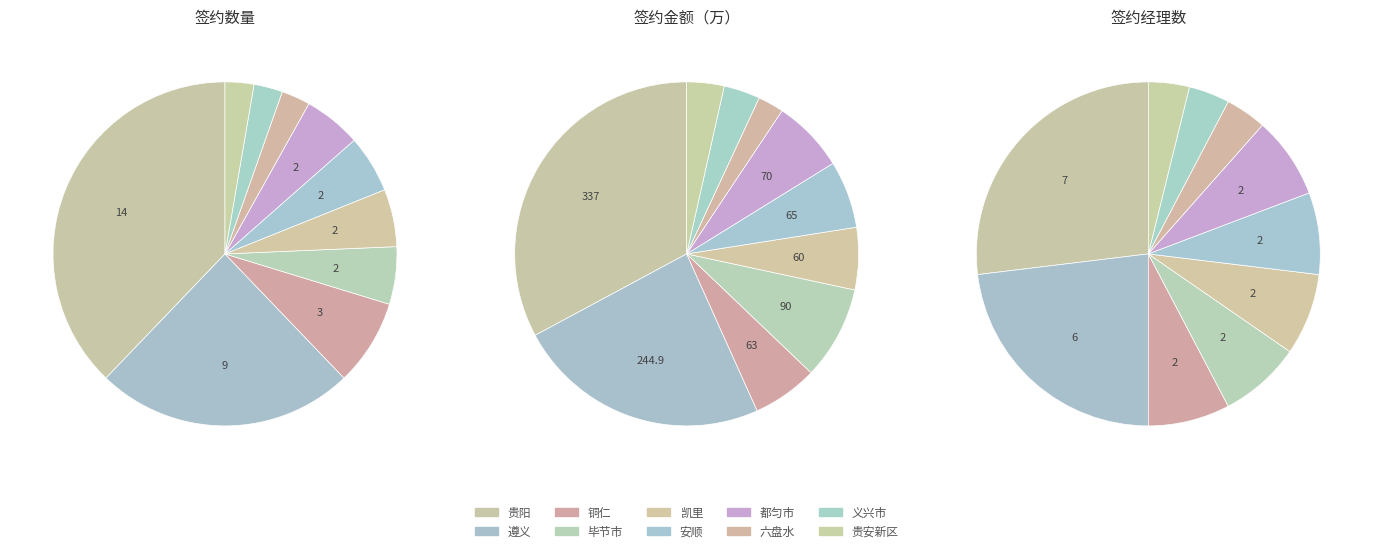

To the nearest percent, what is the average slice percentage?

10%